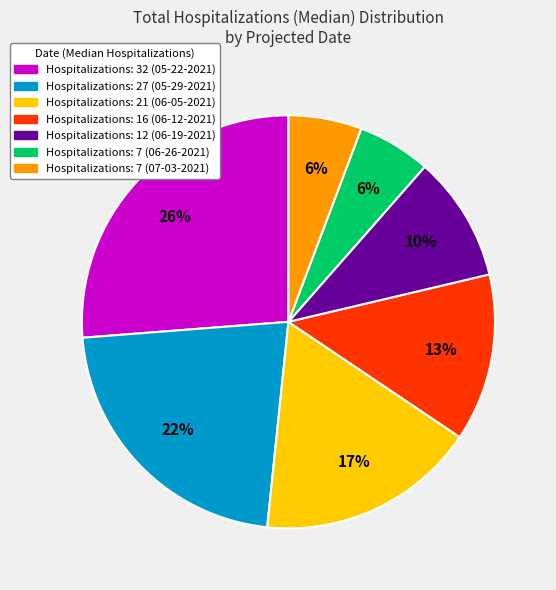

Count the number of slices in the pie.

7